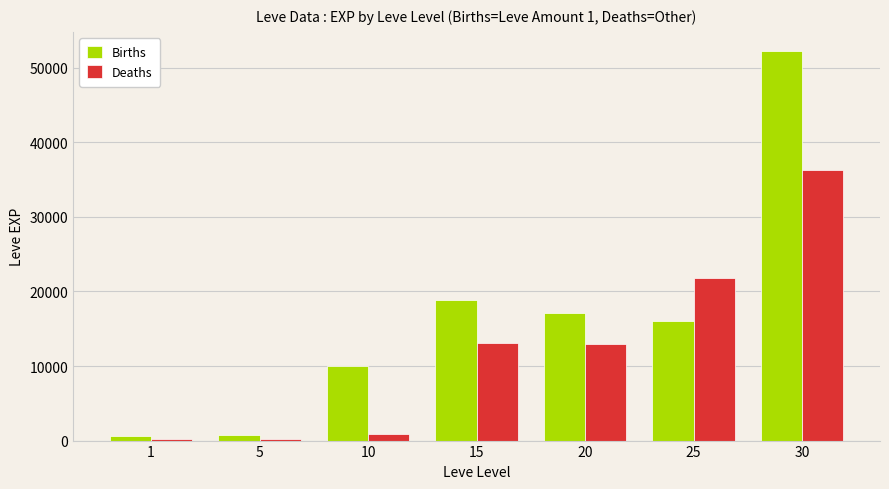

What is the sum of all Births values?

115640